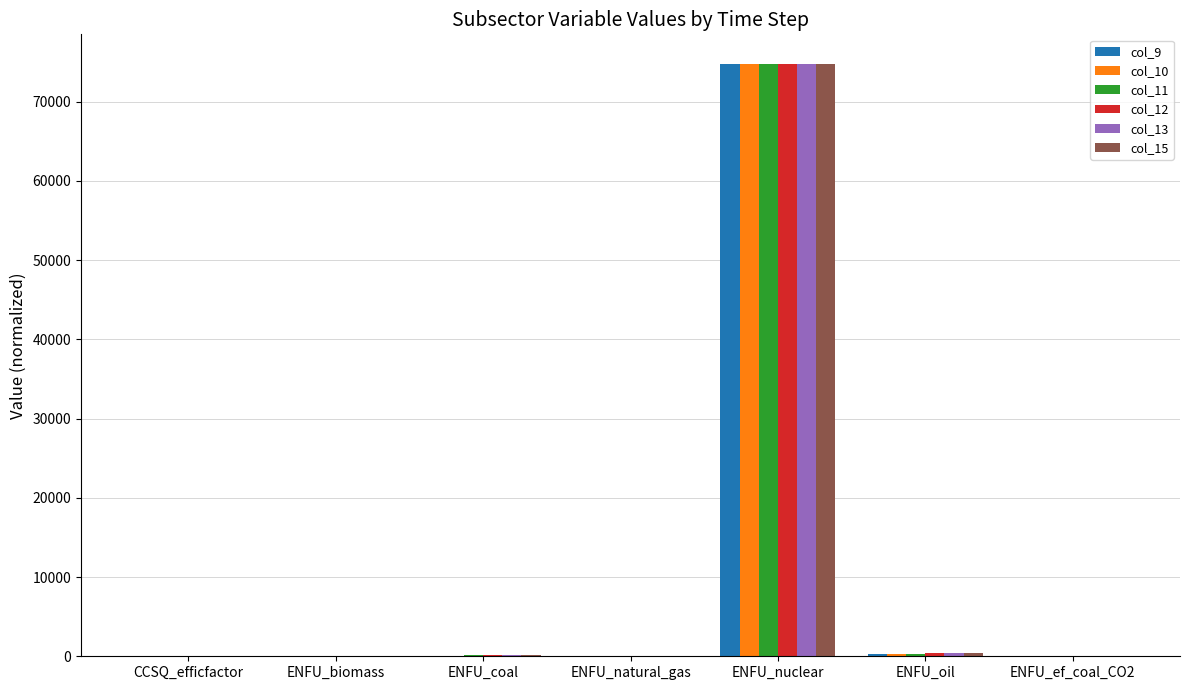

Is it true that col_9 equals 27507.8 at ENFU_nuclear?

False